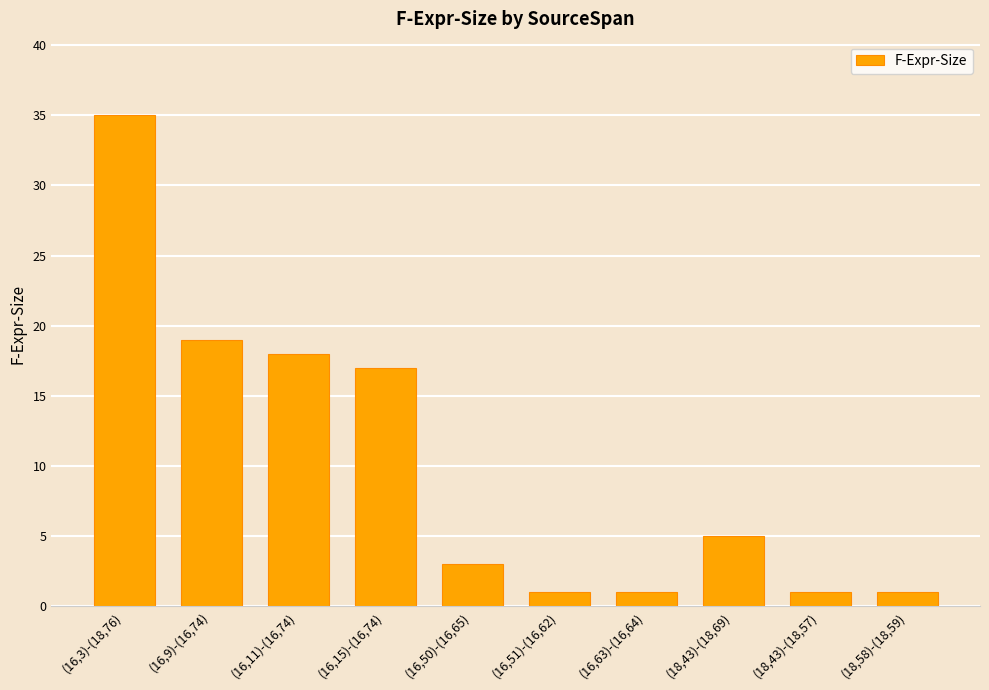

What is the sum of the values at (16,63)-(16,64) and (18,58)-(18,59)?

2